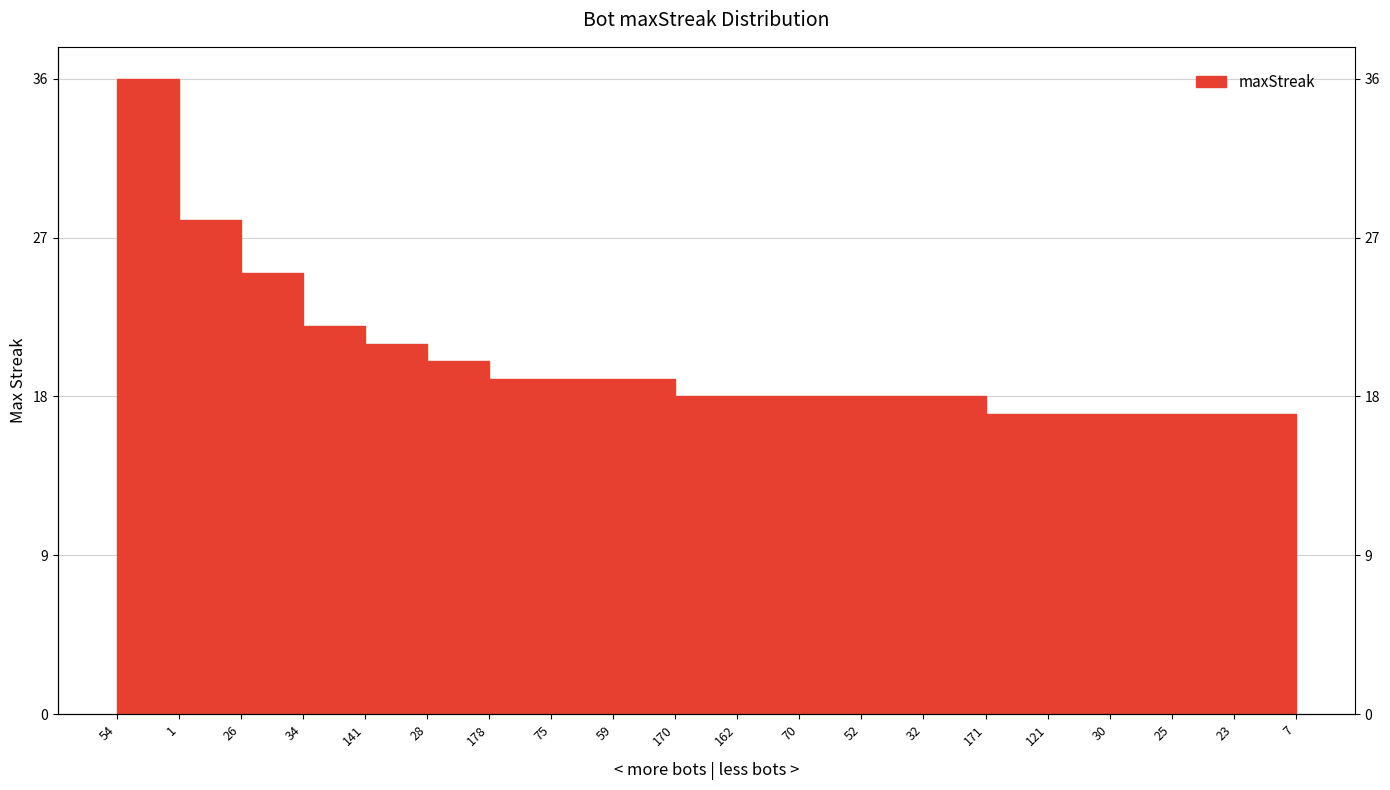

Is it true that the value at 121 is 17?

True